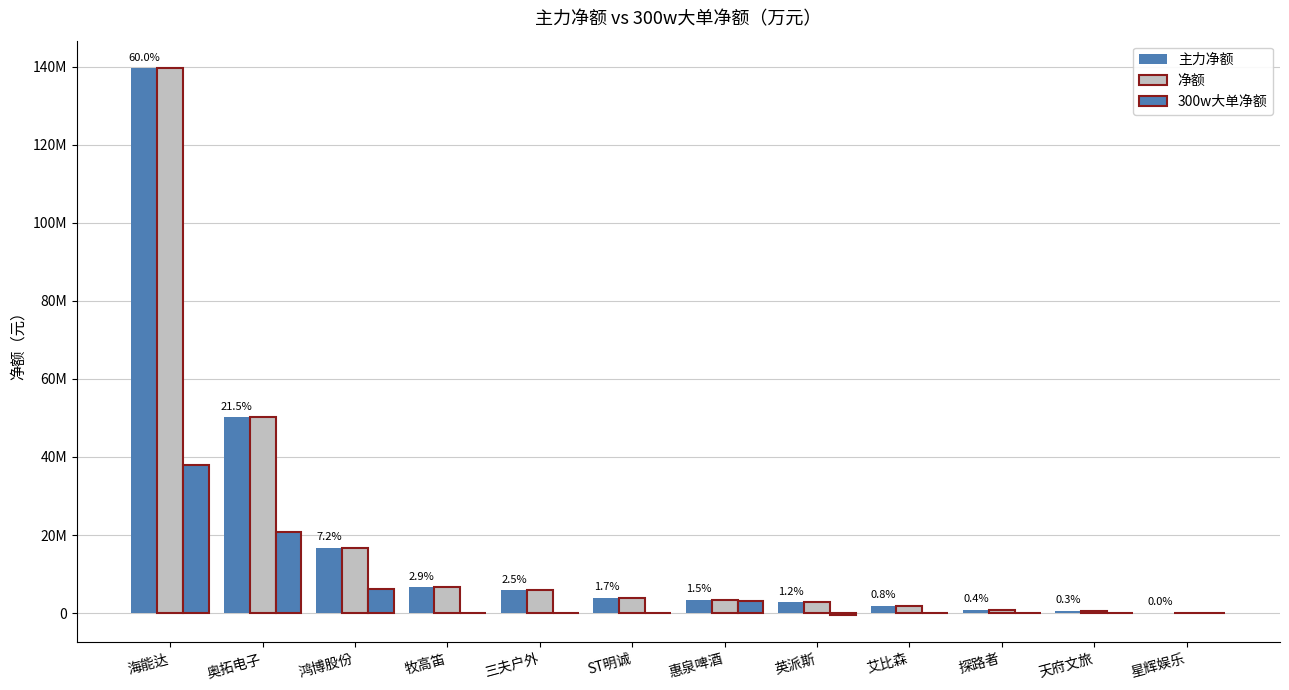

Are the bars horizontal?

No